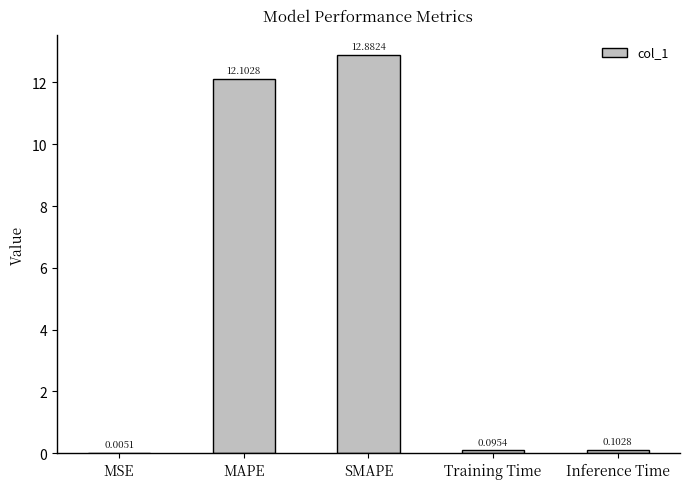

Which has a higher value, MSE or Inference Time?

Inference Time